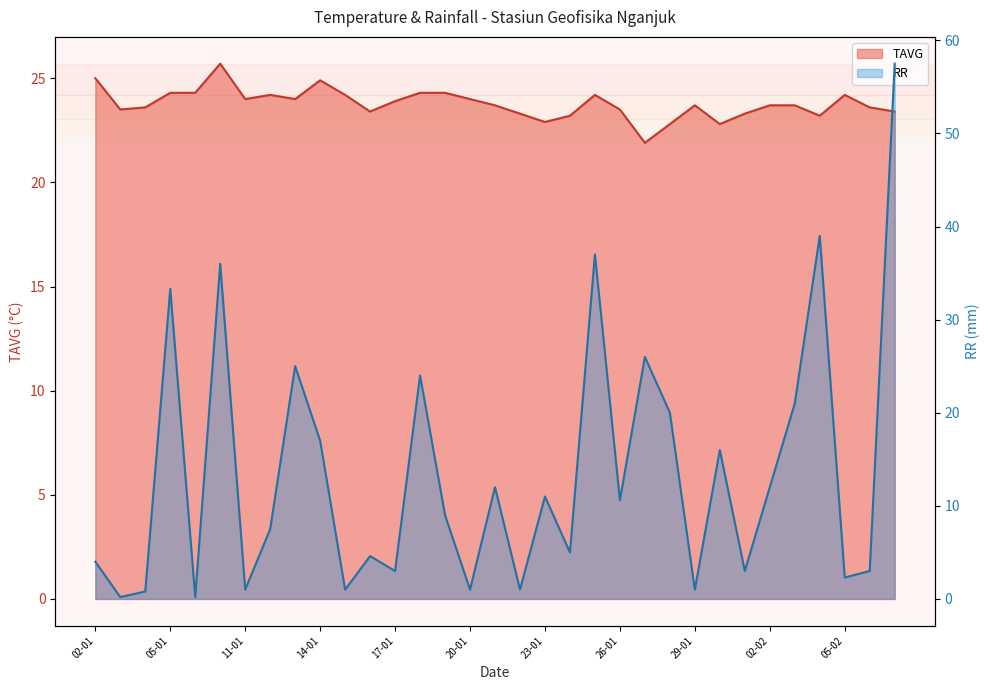

Which series ends up on top after the final intersection of TAVG and RR?

RR